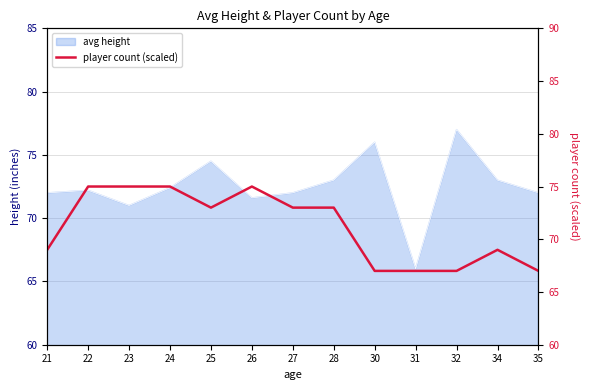

How many points are lower than both their immediate neighbors (excluding endpoints)?

1